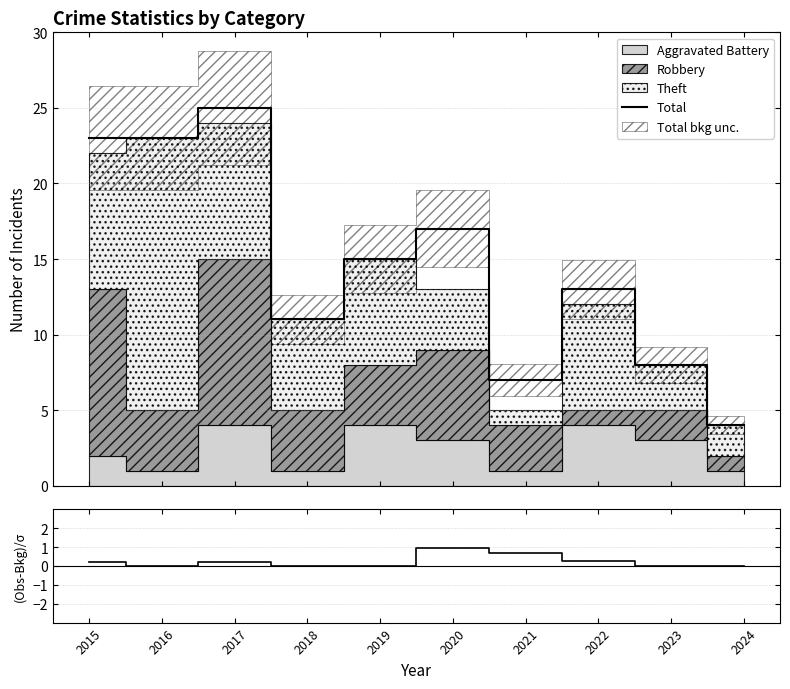

The (Obs-Bkg)/σ series shows 0.0 at 2023. True or false?

True